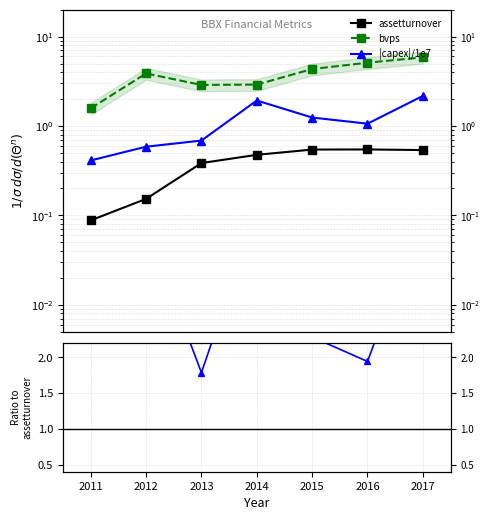

Which series has the largest range (max minus min)?

bvps